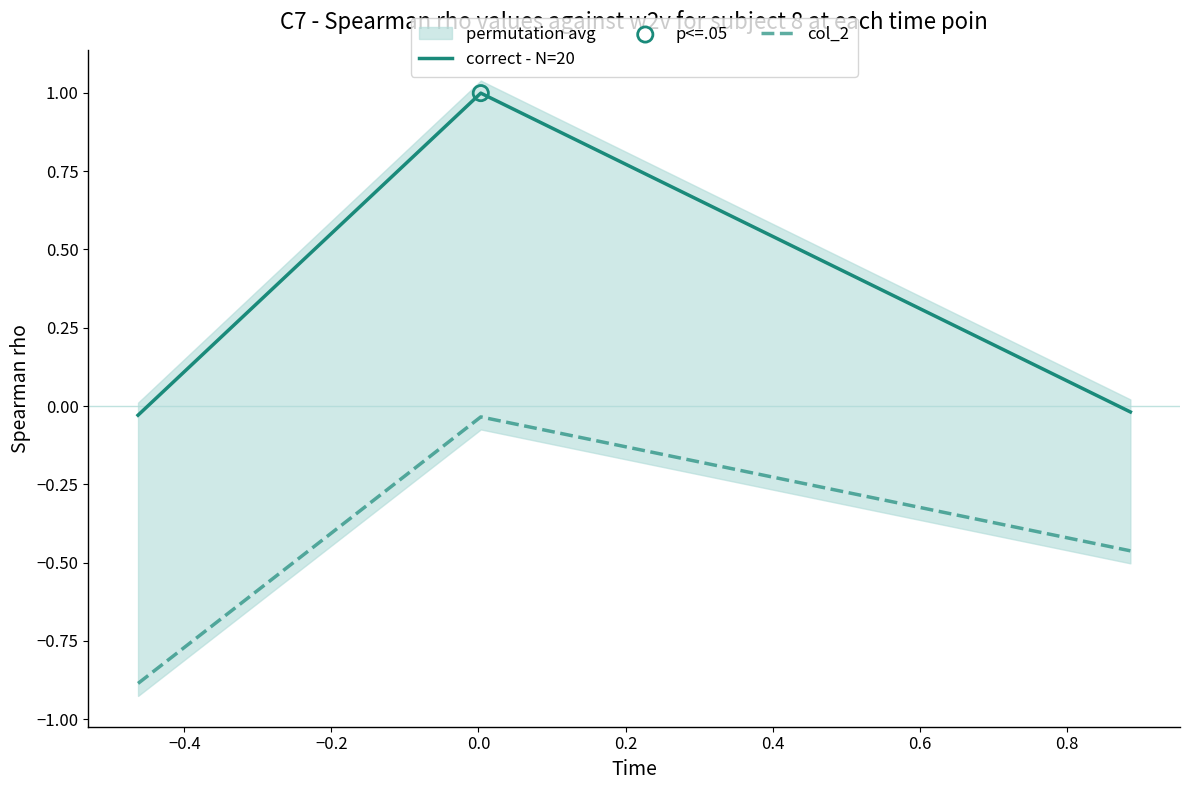

What is the minimum value for col_2?

-0.9